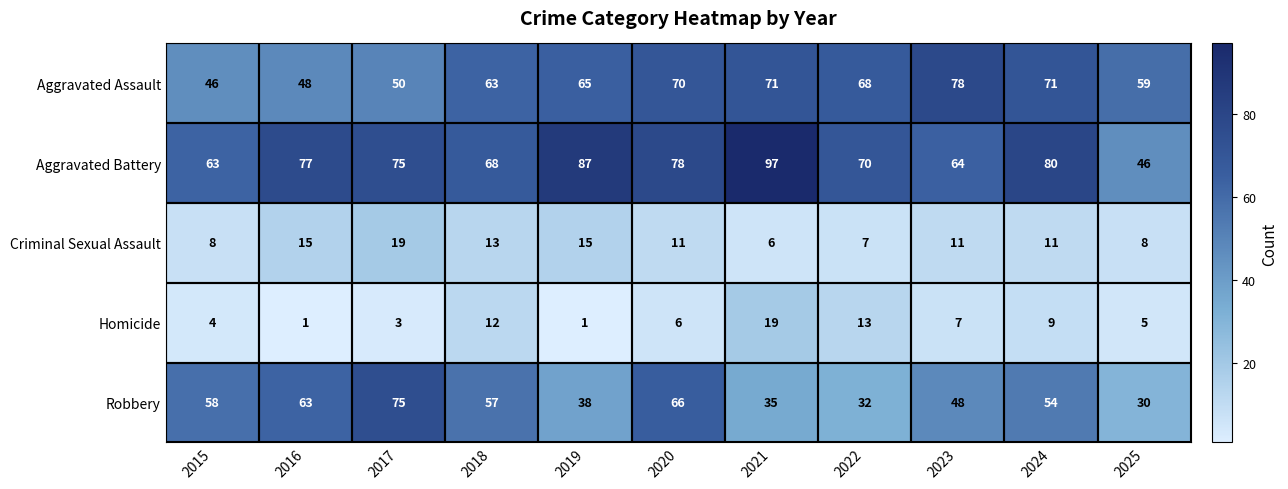

Between 2020 and 2022, which series saw the biggest shift?

Robbery